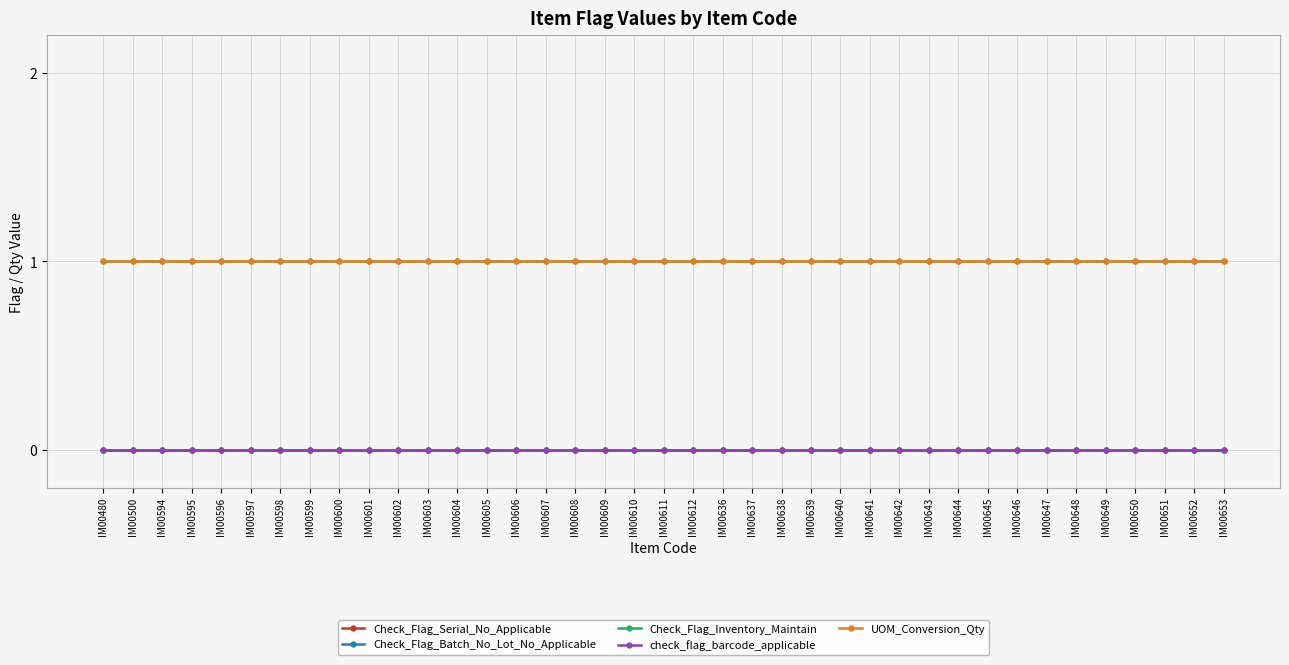

Reading left to right, what are all the values shown in this chart?

Check_Flag_Serial_No_Applicable: IM00480=0	IM00500=0	IM00594=0	IM00595=0	IM00596=0	IM00597=0	IM00598=0	IM00599=0	IM00600=0	IM00601=0	IM00602=0	IM00603=0	IM00604=0	IM00605=0	IM00606=0	IM00607=0	IM00608=0	IM00609=0	IM00610=0	IM00611=0	IM00612=0	IM00636=0	IM00637=0	IM00638=0	IM00639=0	IM00640=0	IM00641=0	IM00642=0	IM00643=0	IM00644=0	IM00645=0	IM00646=0	IM00647=0	IM00648=0	IM00649=0	IM00650=0	IM00651=0	IM00652=0	IM00653=0
Check_Flag_Batch_No_Lot_No_Applicable: IM00480=0	IM00500=0	IM00594=0	IM00595=0	IM00596=0	IM00597=0	IM00598=0	IM00599=0	IM00600=0	IM00601=0	IM00602=0	IM00603=0	IM00604=0	IM00605=0	IM00606=0	IM00607=0	IM00608=0	IM00609=0	IM00610=0	IM00611=0	IM00612=0	IM00636=0	IM00637=0	IM00638=0	IM00639=0	IM00640=0	IM00641=0	IM00642=0	IM00643=0	IM00644=0	IM00645=0	IM00646=0	IM00647=0	IM00648=0	IM00649=0	IM00650=0	IM00651=0	IM00652=0	IM00653=0
Check_Flag_Inventory_Maintain: IM00480=1	IM00500=1	IM00594=1	IM00595=1	IM00596=1	IM00597=1	IM00598=1	IM00599=1	IM00600=1	IM00601=1	IM00602=1	IM00603=1	IM00604=1	IM00605=1	IM00606=1	IM00607=1	IM00608=1	IM00609=1	IM00610=1	IM00611=1	IM00612=1	IM00636=1	IM00637=1	IM00638=1	IM00639=1	IM00640=1	IM00641=1	IM00642=1	IM00643=1	IM00644=1	IM00645=1	IM00646=1	IM00647=1	IM00648=1	IM00649=1	IM00650=1	IM00651=1	IM00652=1	IM00653=1
check_flag_barcode_applicable: IM00480=0	IM00500=0	IM00594=0	IM00595=0	IM00596=0	IM00597=0	IM00598=0	IM00599=0	IM00600=0	IM00601=0	IM00602=0	IM00603=0	IM00604=0	IM00605=0	IM00606=0	IM00607=0	IM00608=0	IM00609=0	IM00610=0	IM00611=0	IM00612=0	IM00636=0	IM00637=0	IM00638=0	IM00639=0	IM00640=0	IM00641=0	IM00642=0	IM00643=0	IM00644=0	IM00645=0	IM00646=0	IM00647=0	IM00648=0	IM00649=0	IM00650=0	IM00651=0	IM00652=0	IM00653=0
UOM_Conversion_Qty: IM00480=1	IM00500=1	IM00594=1	IM00595=1	IM00596=1	IM00597=1	IM00598=1	IM00599=1	IM00600=1	IM00601=1	IM00602=1	IM00603=1	IM00604=1	IM00605=1	IM00606=1	IM00607=1	IM00608=1	IM00609=1	IM00610=1	IM00611=1	IM00612=1	IM00636=1	IM00637=1	IM00638=1	IM00639=1	IM00640=1	IM00641=1	IM00642=1	IM00643=1	IM00644=1	IM00645=1	IM00646=1	IM00647=1	IM00648=1	IM00649=1	IM00650=1	IM00651=1	IM00652=1	IM00653=1